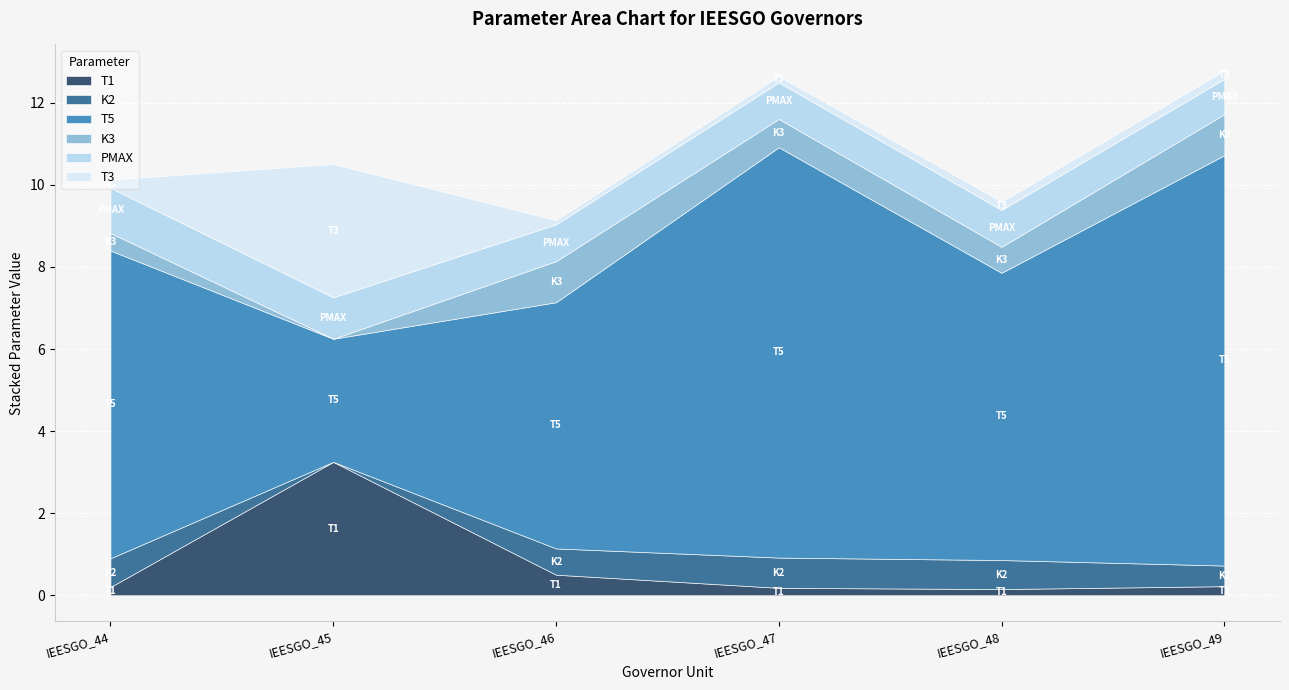

What are all the series names shown in the legend?

T1, K2, T5, K3, PMAX, T3